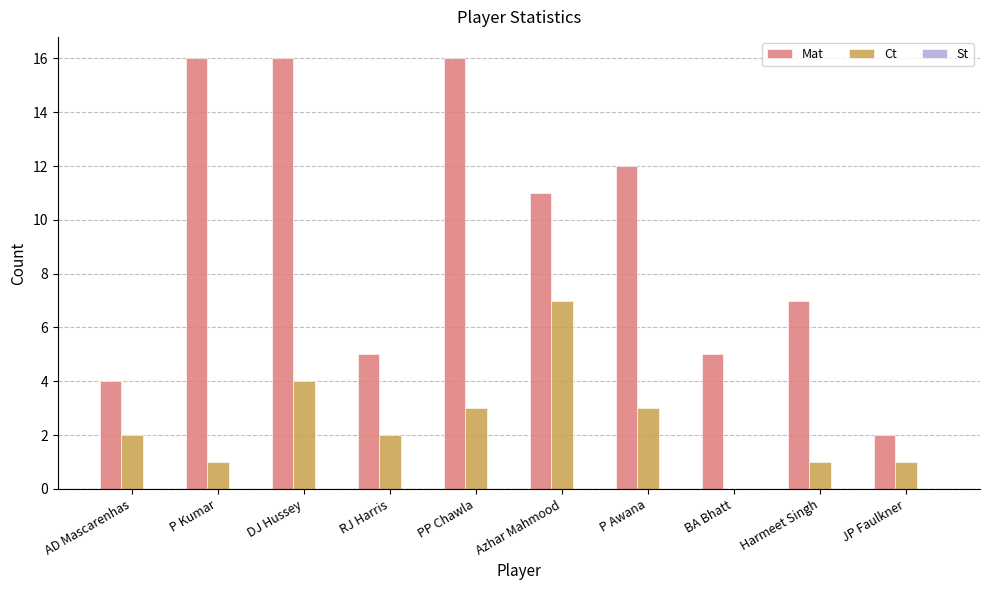

Does the chart contain stacked bars?

No